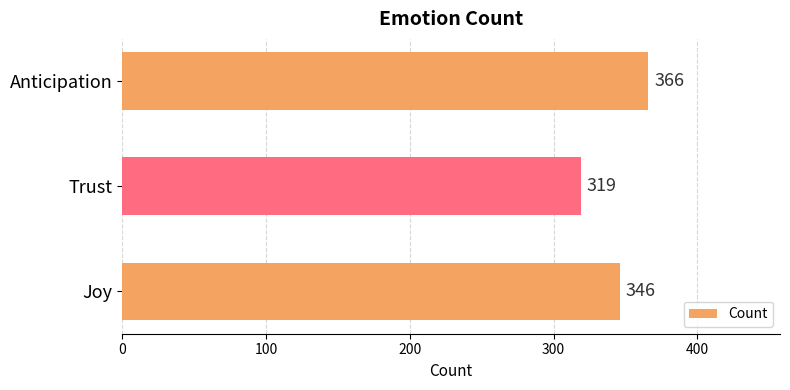

What is the sum of all values?

1031